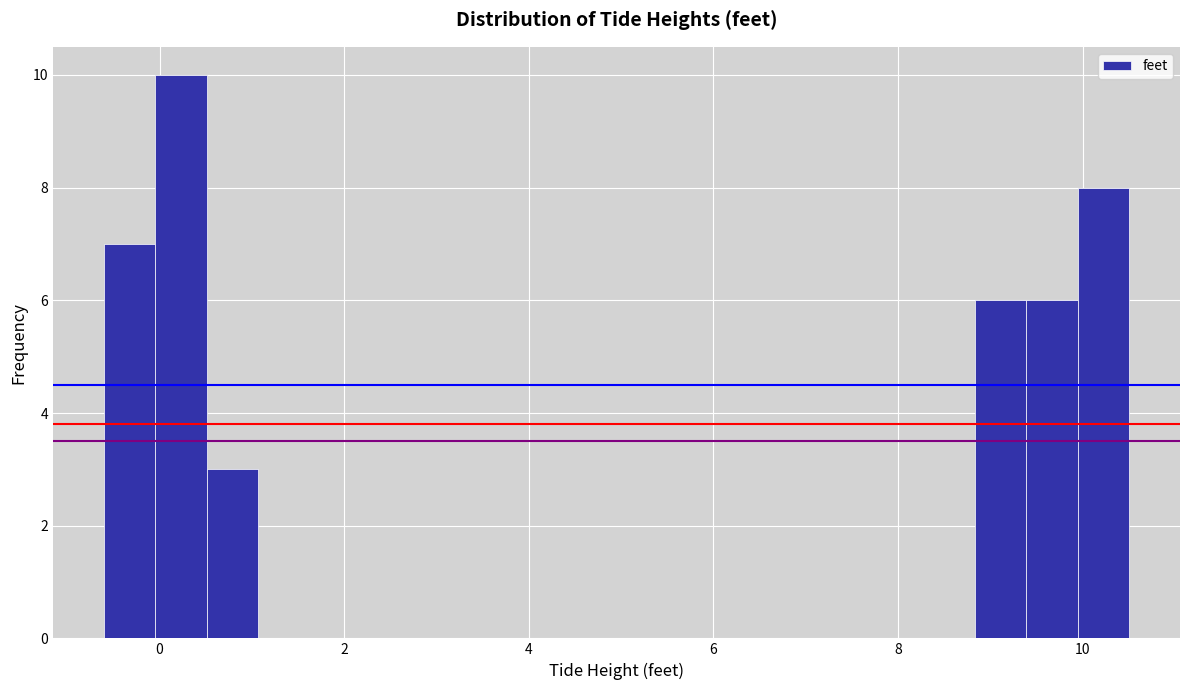

Around what value on the x-axis is the tallest bar? Give the approximate position of its centre, as read against the axis.

0.2